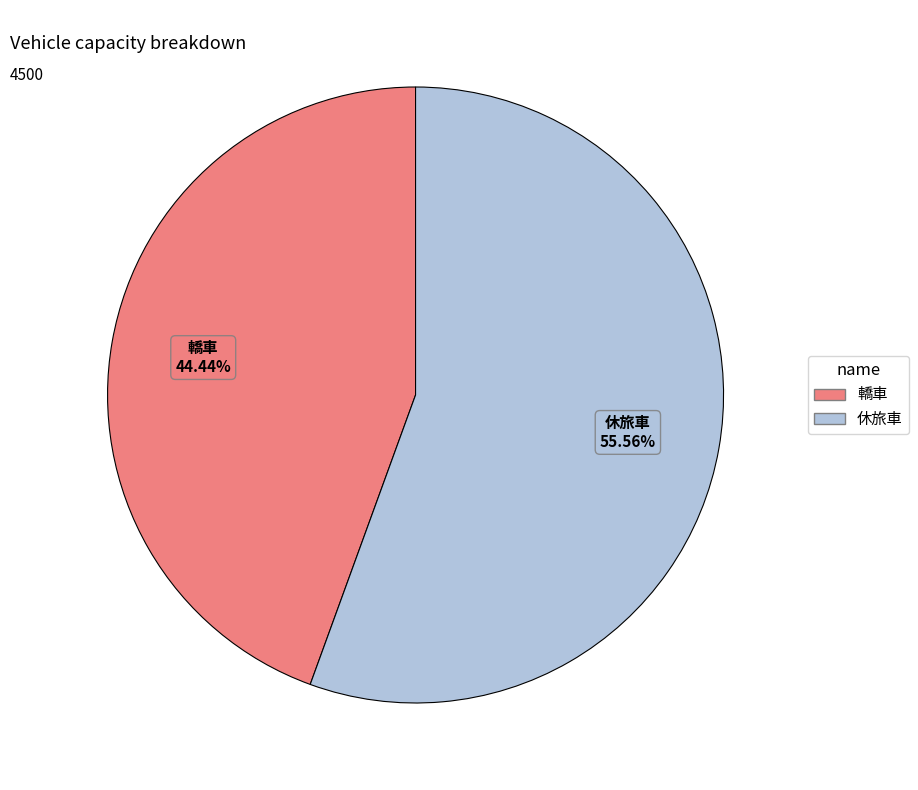

True or false: 轎車 accounts for 54% of the total.

False